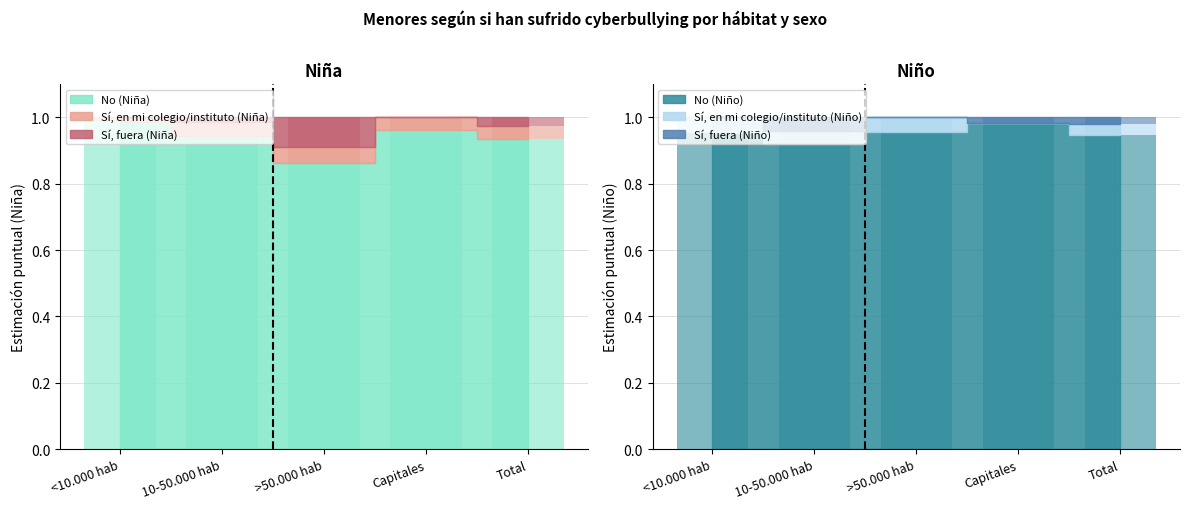

Which series has the largest range (max minus min)?

No (Niña)